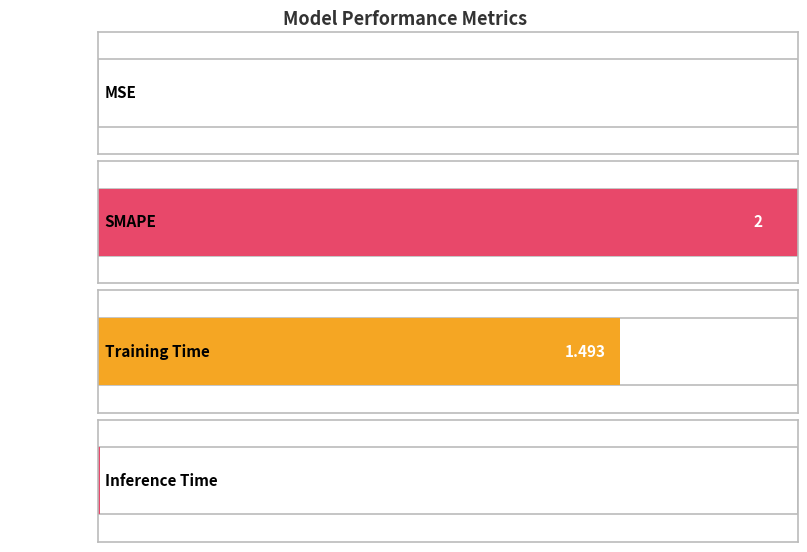

How many bars are there in total?

4